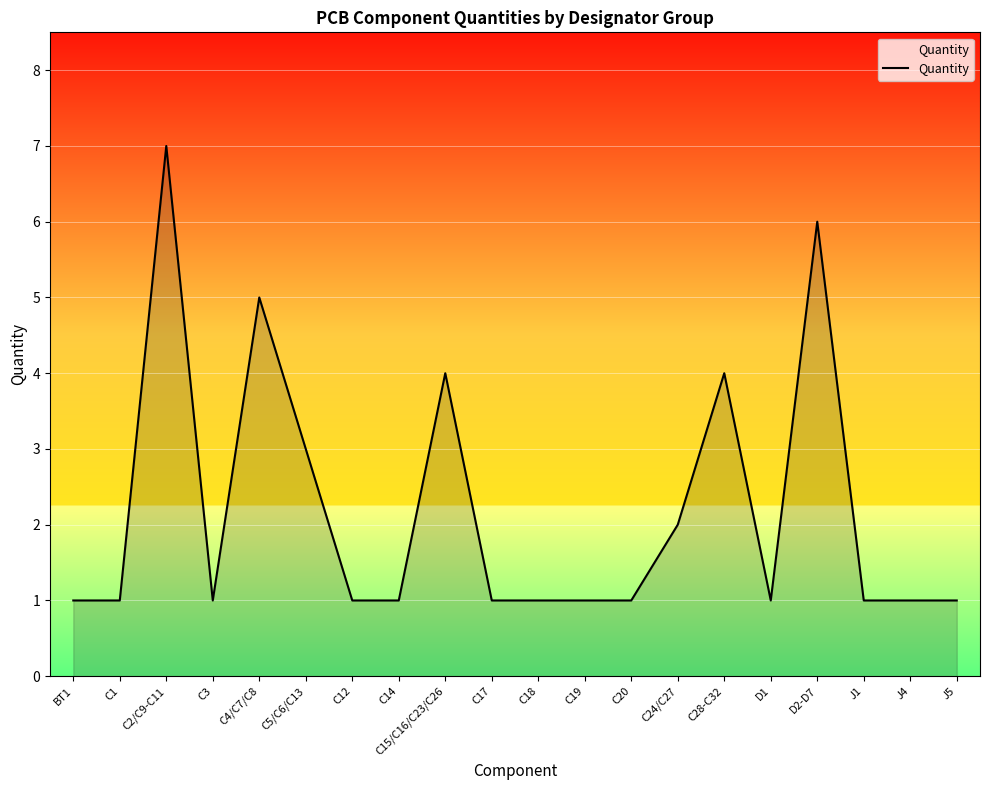

Reading left to right, extract all data points from this chart.

1	1	7	1	5	3	1	1	4	1	1	1	1	2	4	1	6	1	1	1